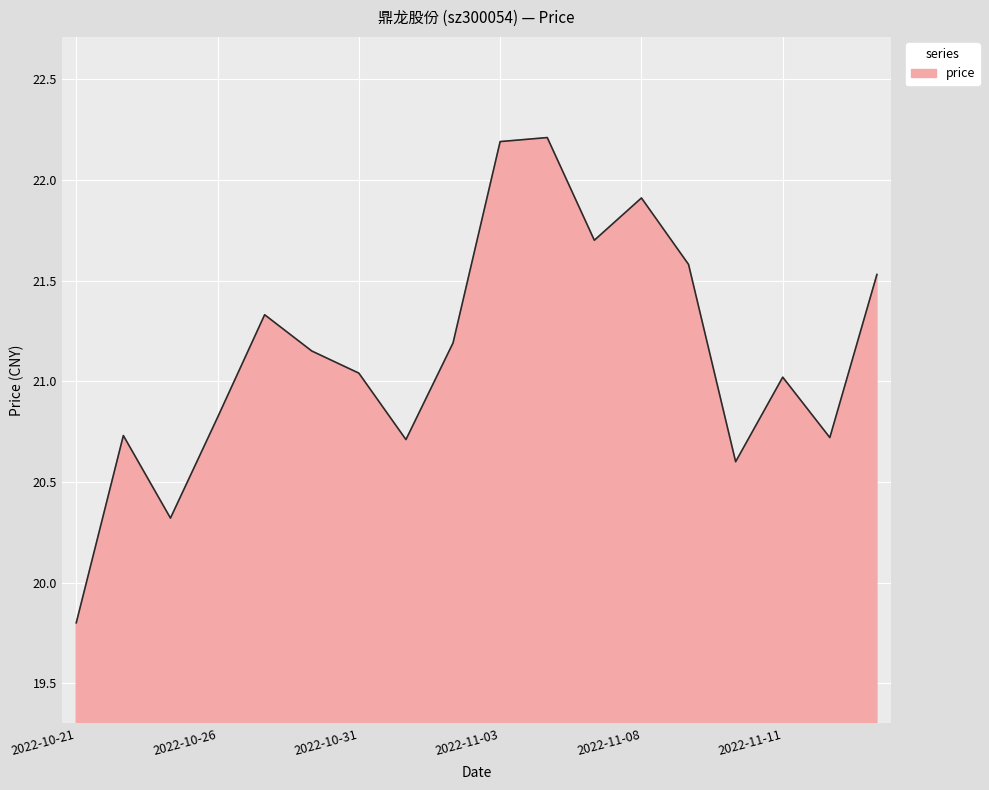

What is the smallest value displayed?

19.8